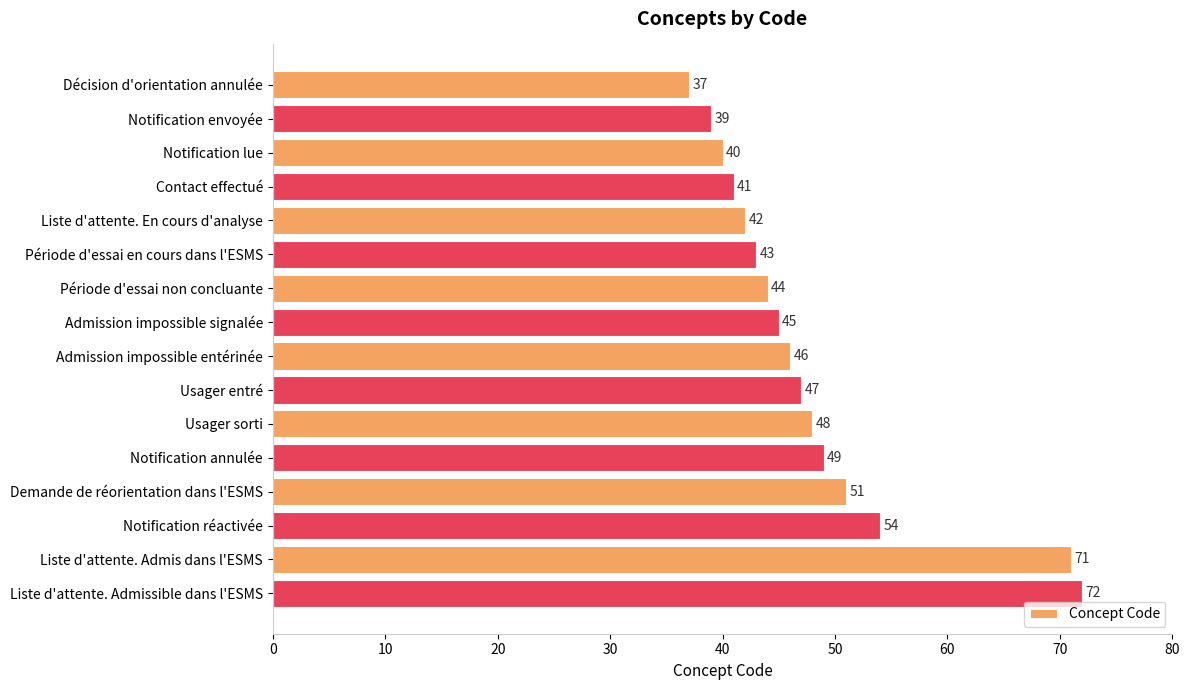

What is the minimum value shown in the chart?

37